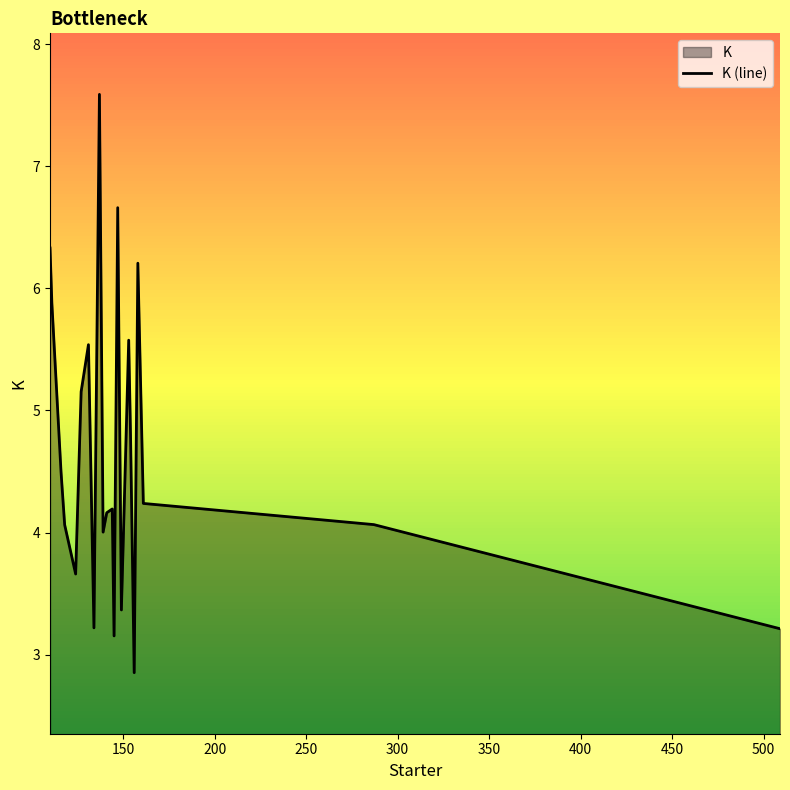

How many interior local peaks (higher than both neighbors) does the data have?

6